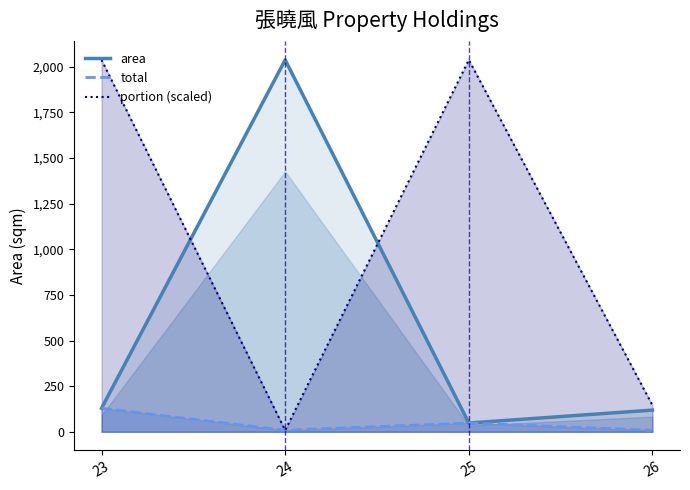

True or false: total has a value of 8.4 at 24.

True